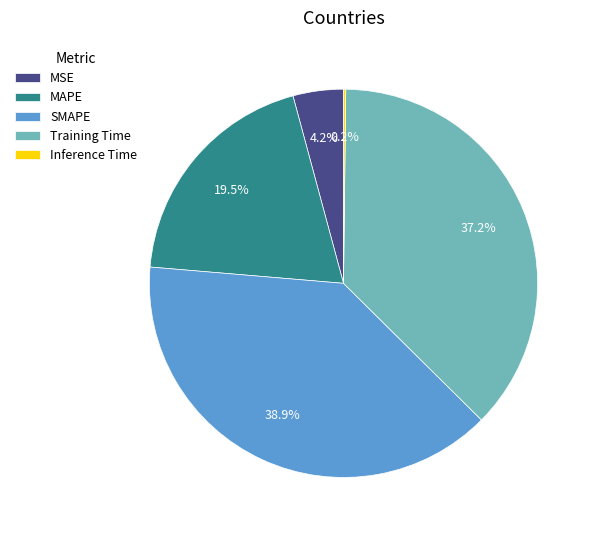

Is there a majority slice in this chart?

No